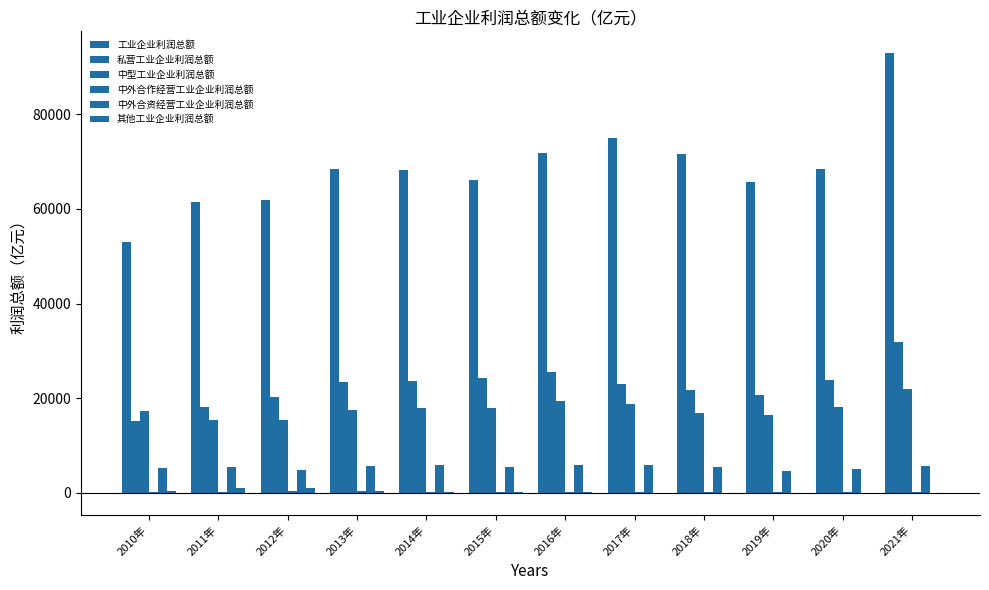

Is the value of 其他工业企业利润总额 at 2010年 greater than the value of 中外合资经营工业企业利润总额 at 2014年?

No